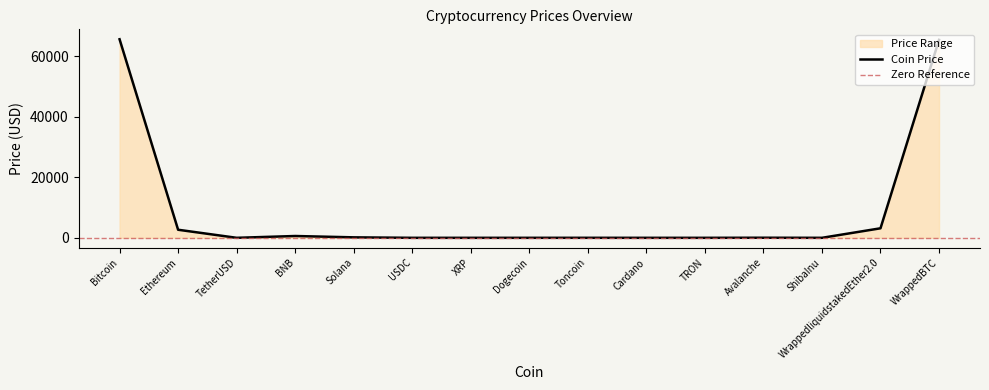

What is the greatest value displayed?

65622.7